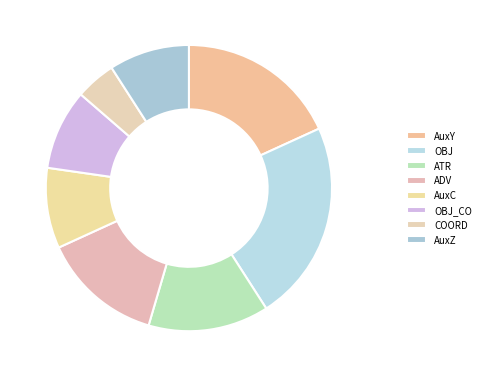

Is the sum of OBJ and ATR greater than half?

No